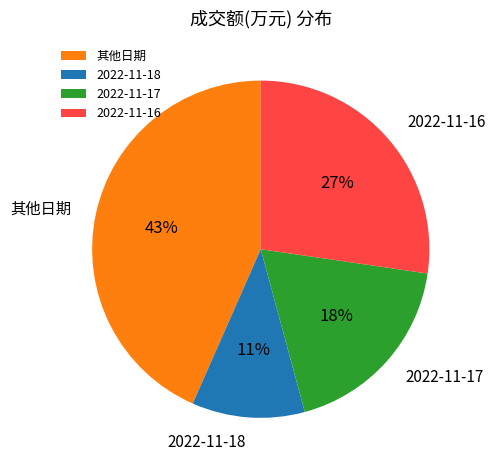

To the nearest percent, what percentage of the pie is 2022-11-18?

11%